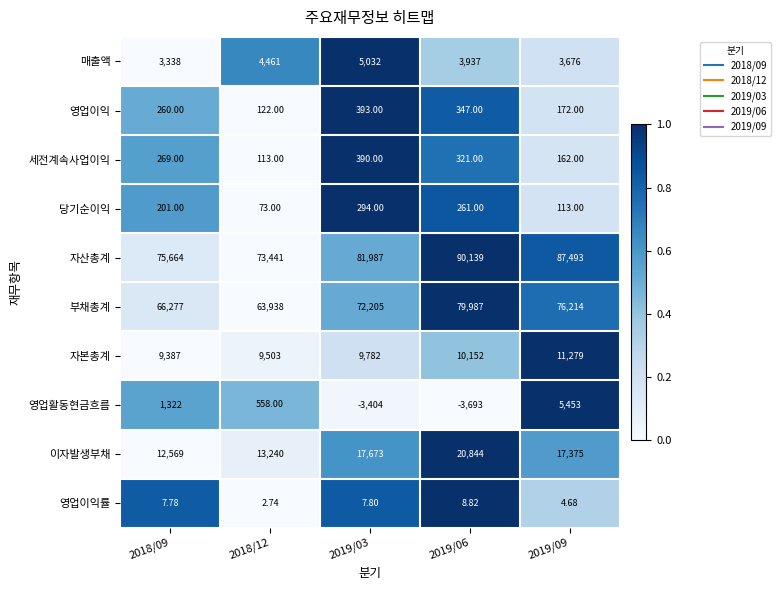

Which series has the largest range (max minus min)?

자산총계